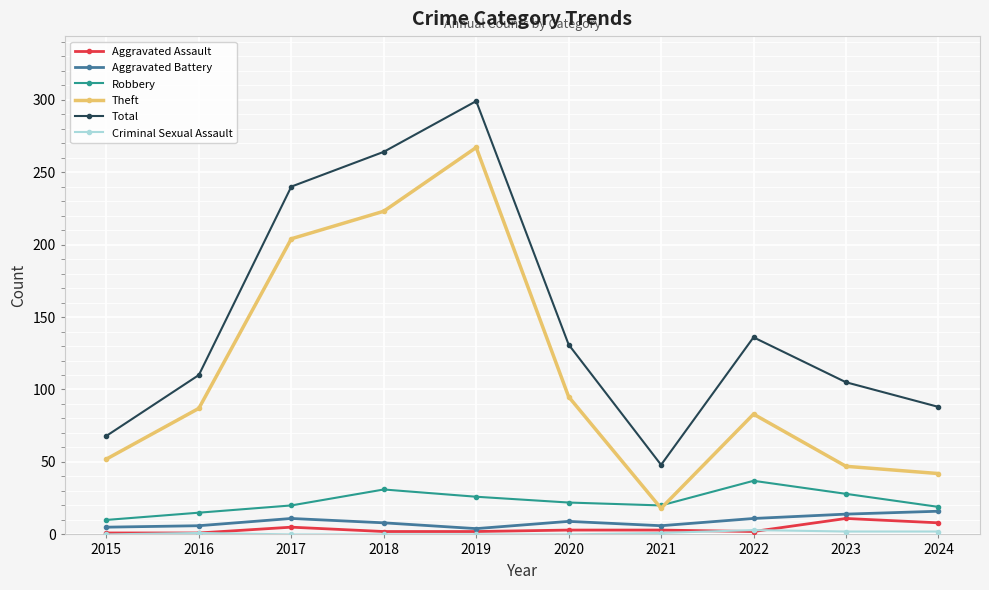

How many categories are shown in the chart?

10